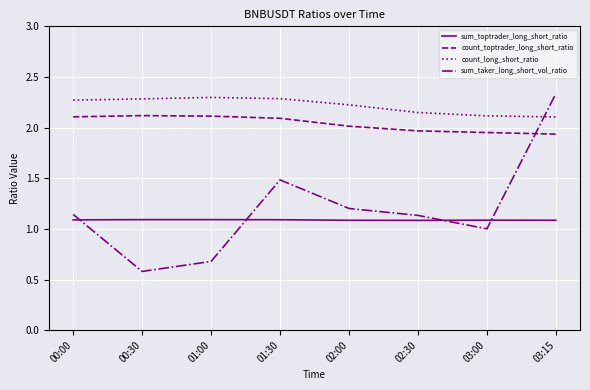

At which category is the sum across all series the highest?

03:15